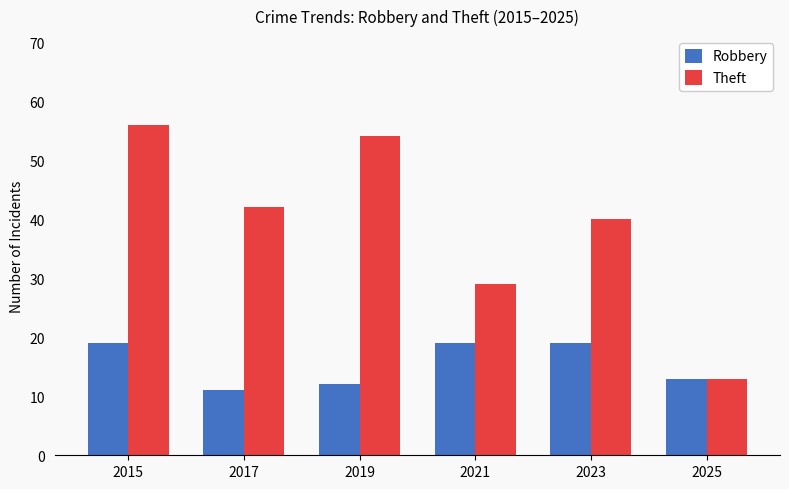

Rank the series by their average value, from highest to lowest.

Theft, Robbery